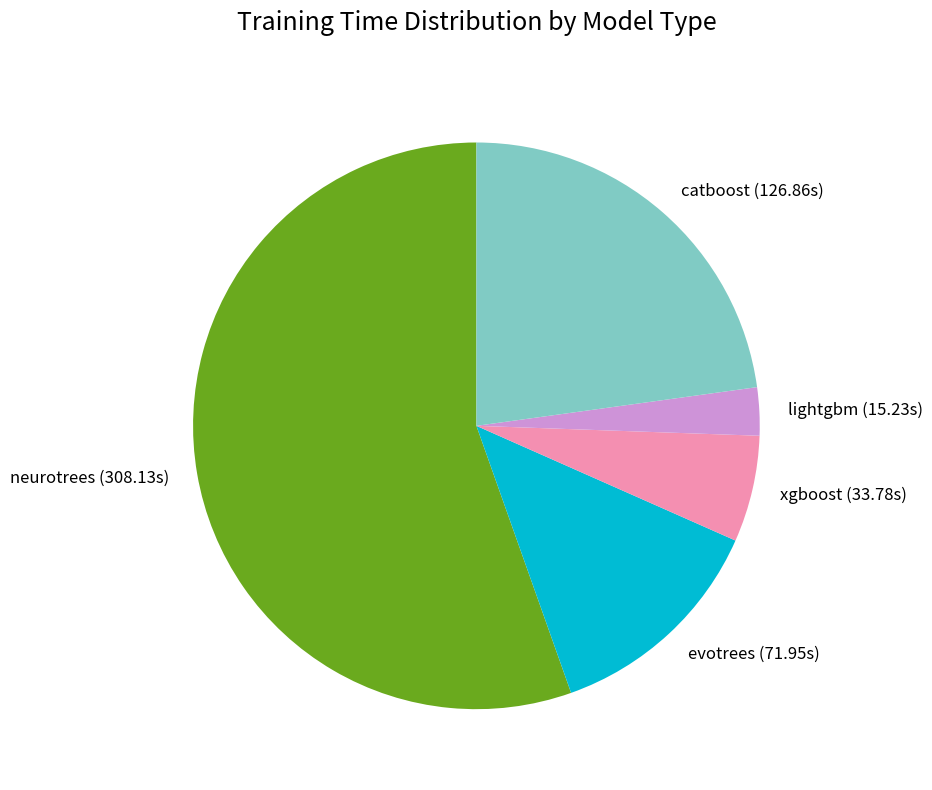

True or false: evotrees accounts for 27% of the total.

False